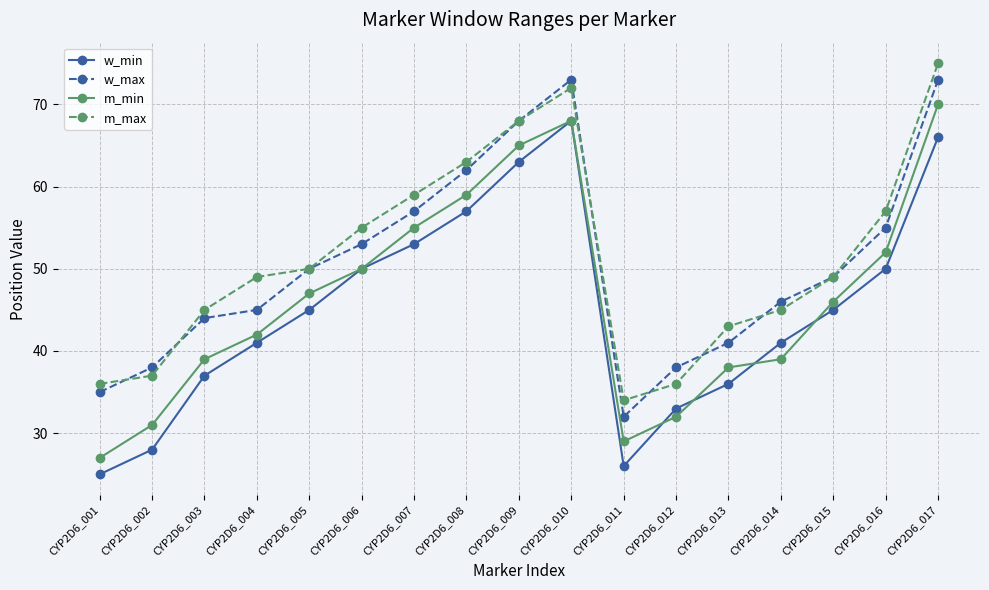

Read the w_max value at CYP2D6_010.

73